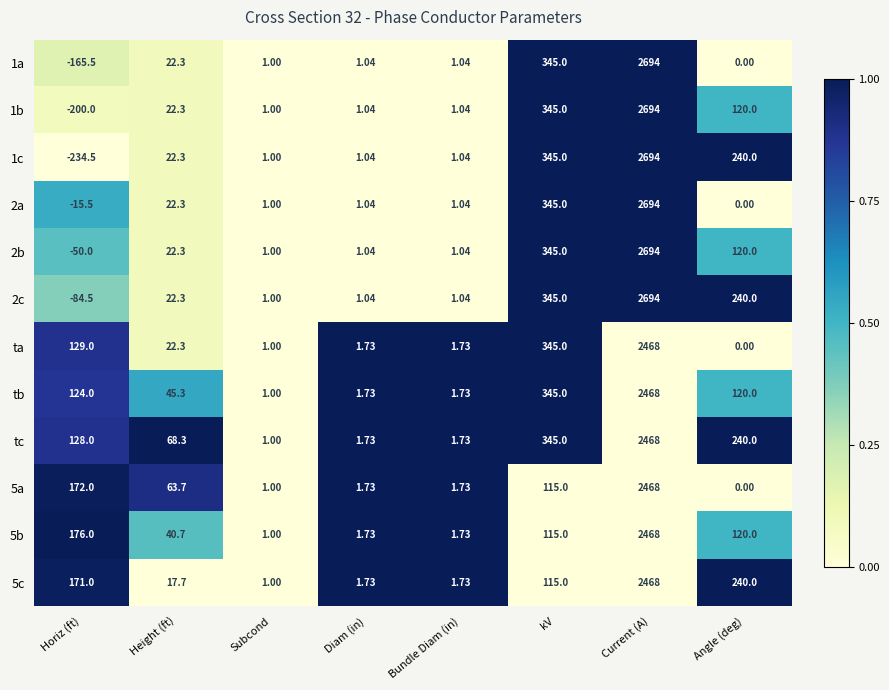

At which category is the sum across all series the highest?

Current (A)